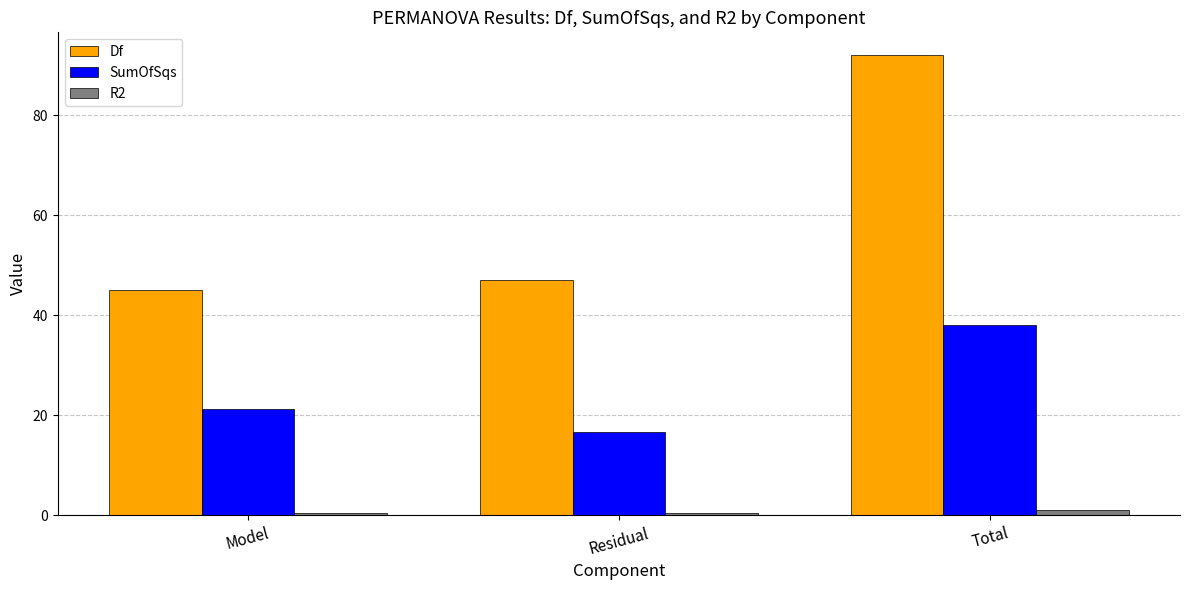

What is the value of the SumOfSqs bar at the 1st from the left?

21.3